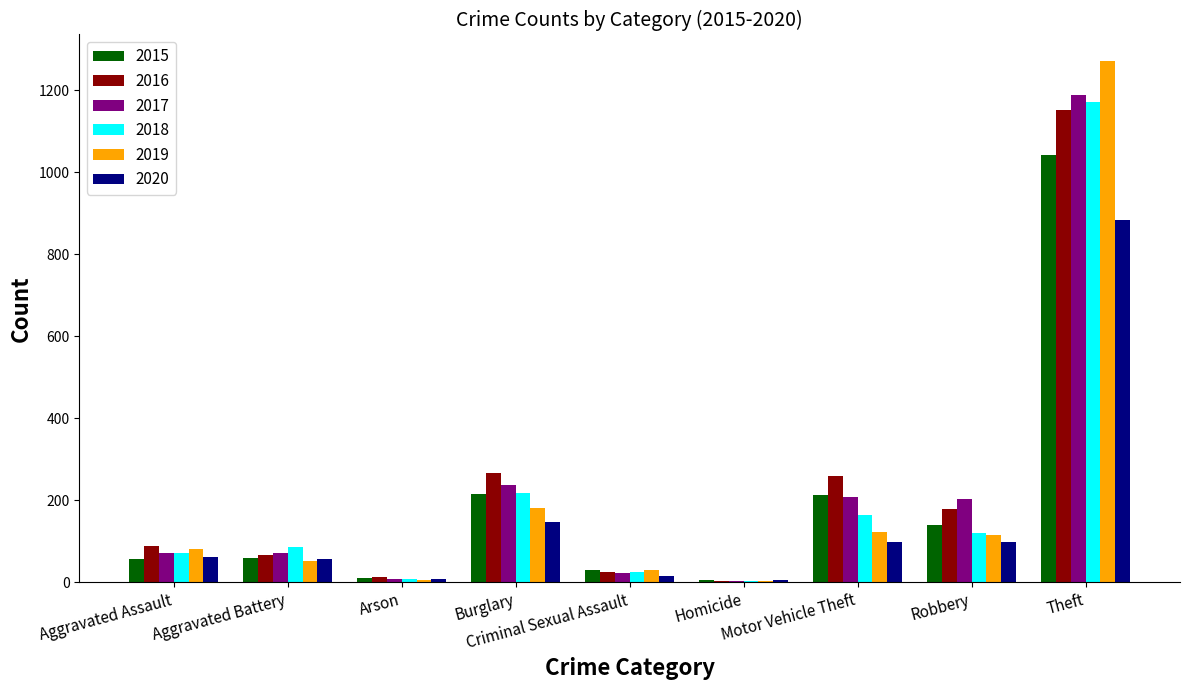

What is the greatest value displayed?

1272